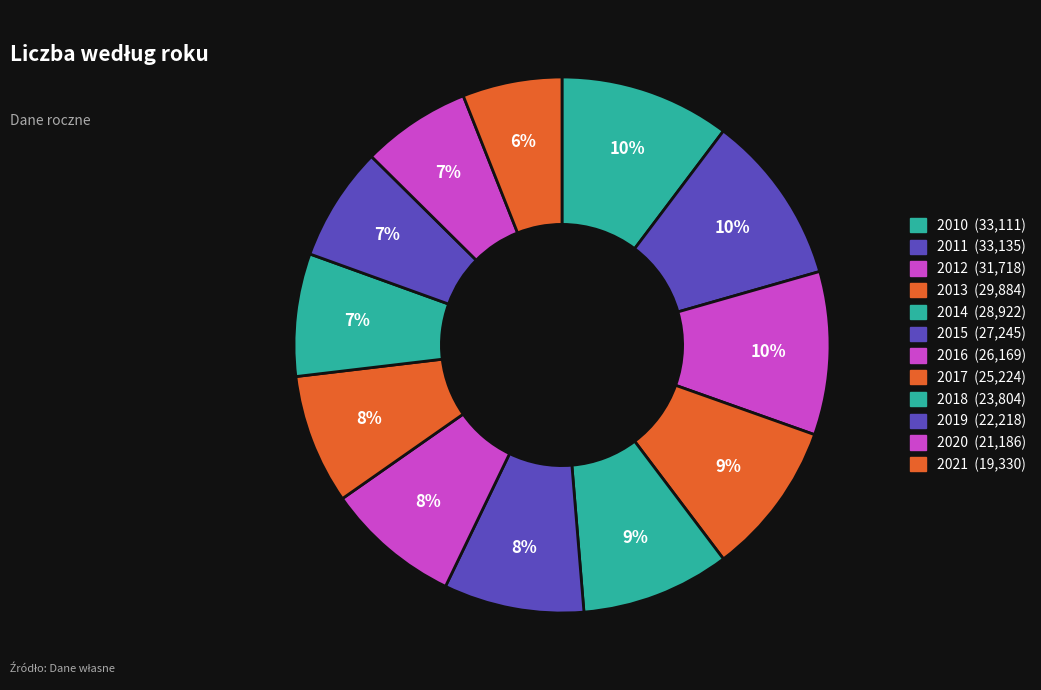

To the nearest percent, what is the average slice percentage?

8%